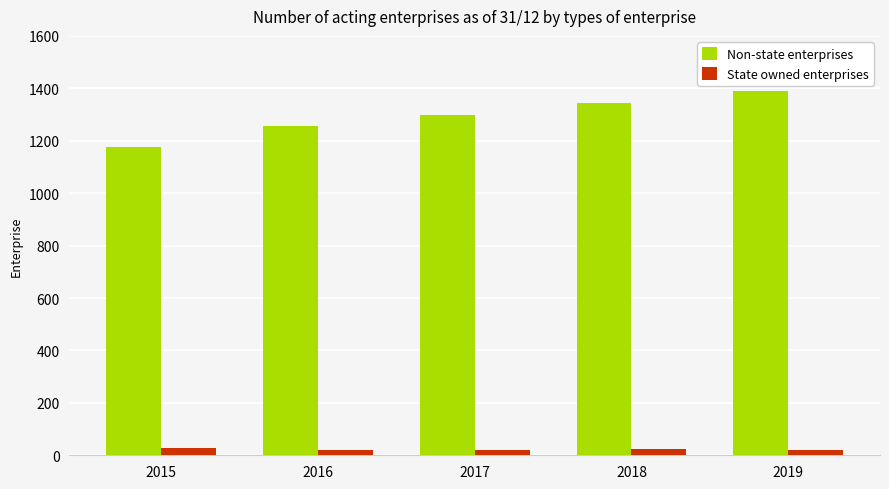

Between 2015 and 2019, which series saw the biggest shift?

Non-state enterprises